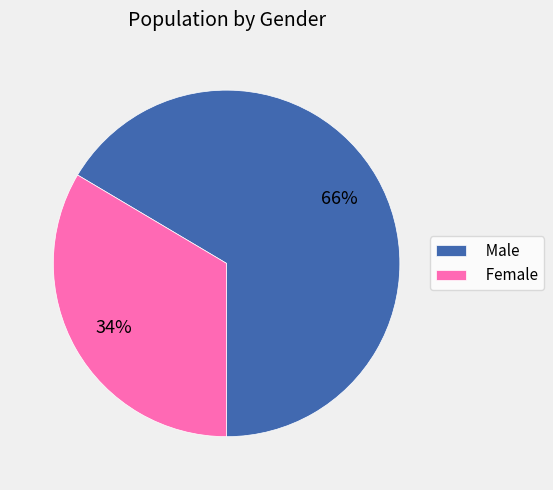

The Male slice represents 54% of the pie. True or false?

False